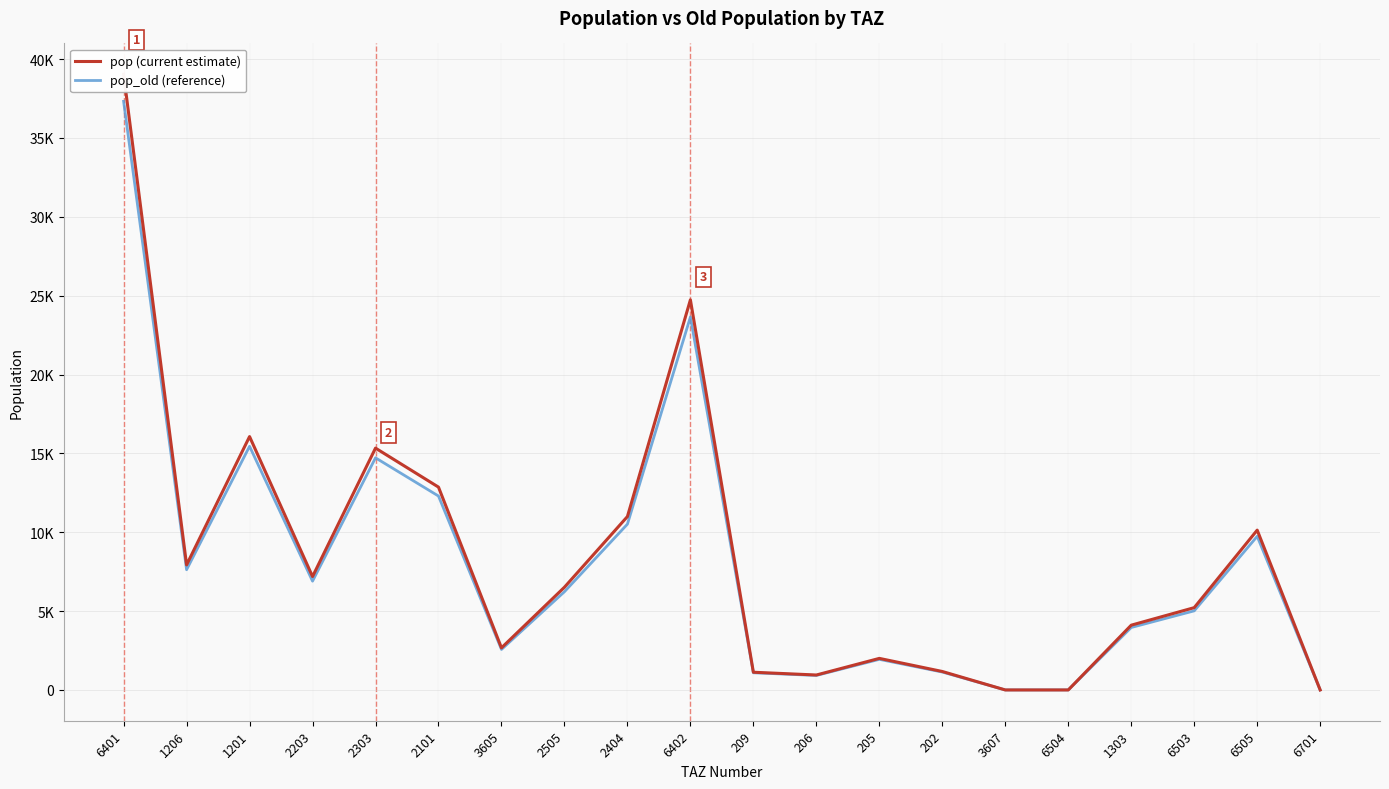

What is the average value of the pop (current estimate) series?

8401.9